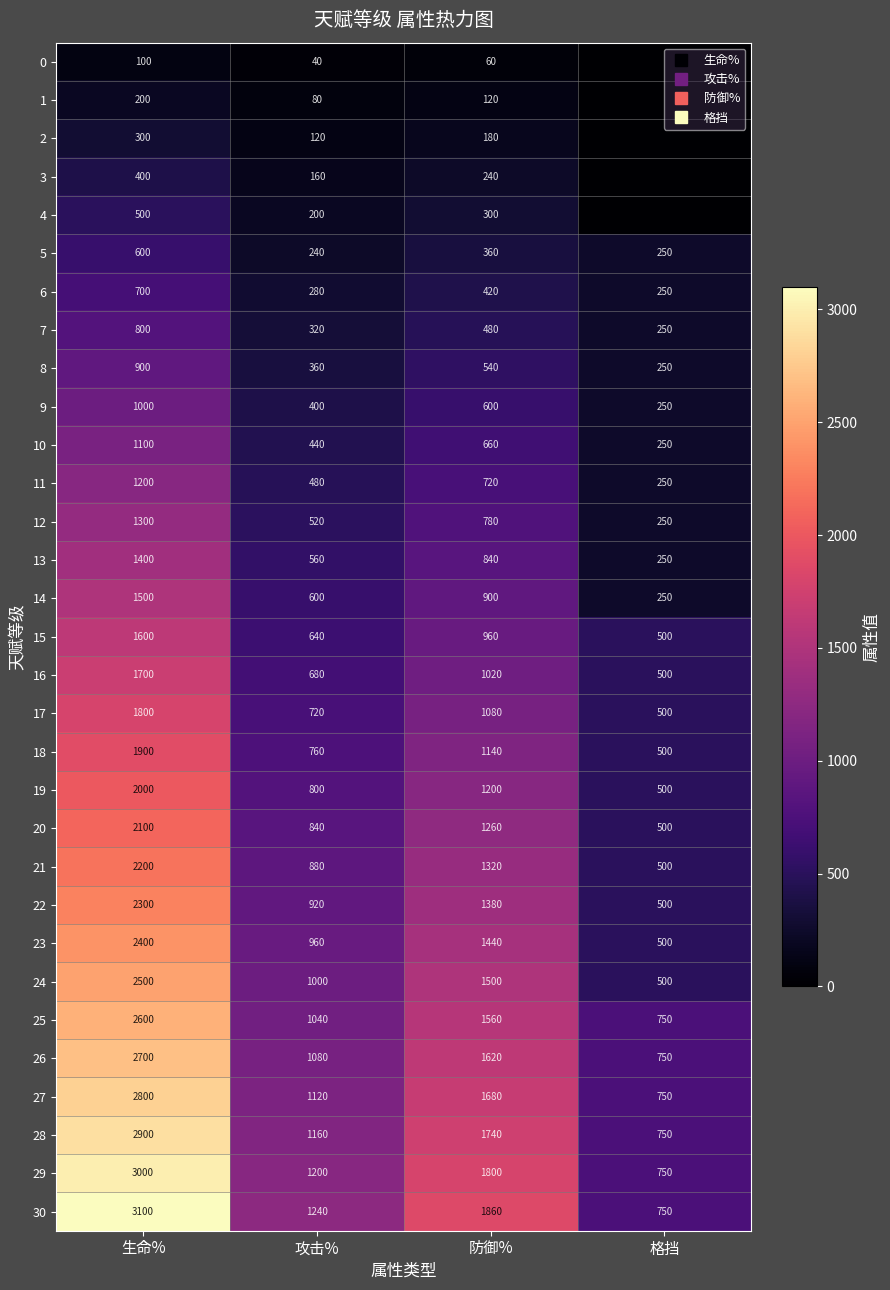

Is the value of 21 at 攻击% greater than the value of 20 at 攻击%?

Yes